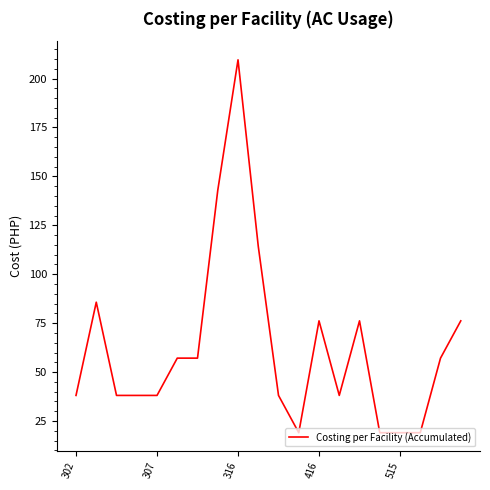

What is the maximum value shown in the chart?

209.6